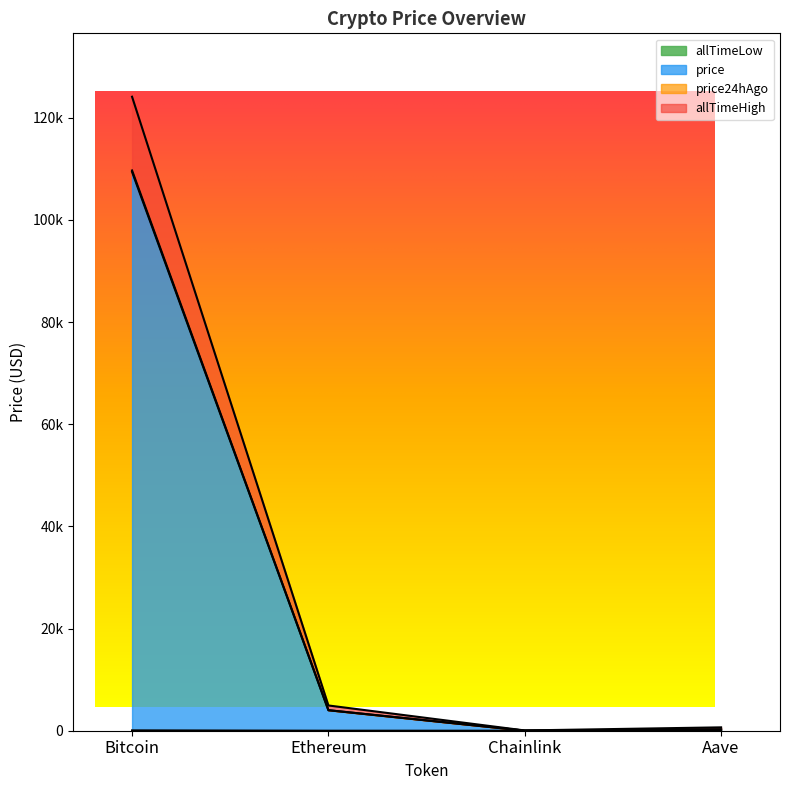

What is the total value across all series at Bitcoin?

343306.8